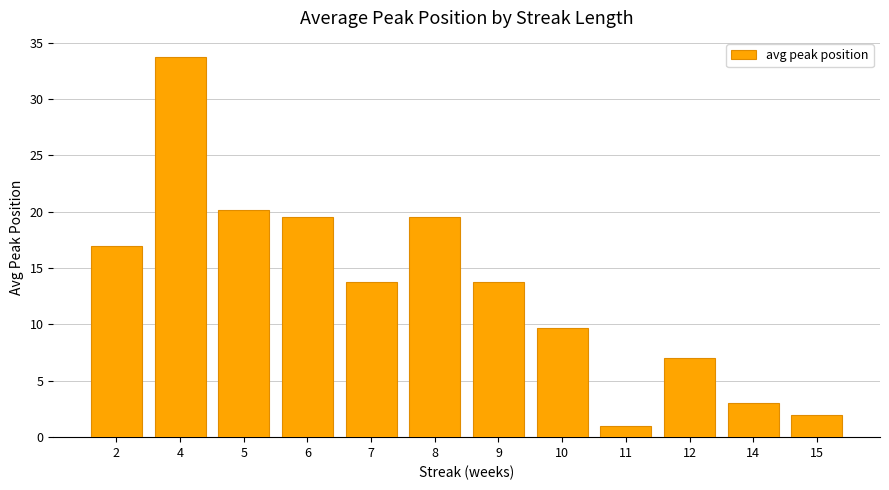

What is the approximate value at 12?

7.0